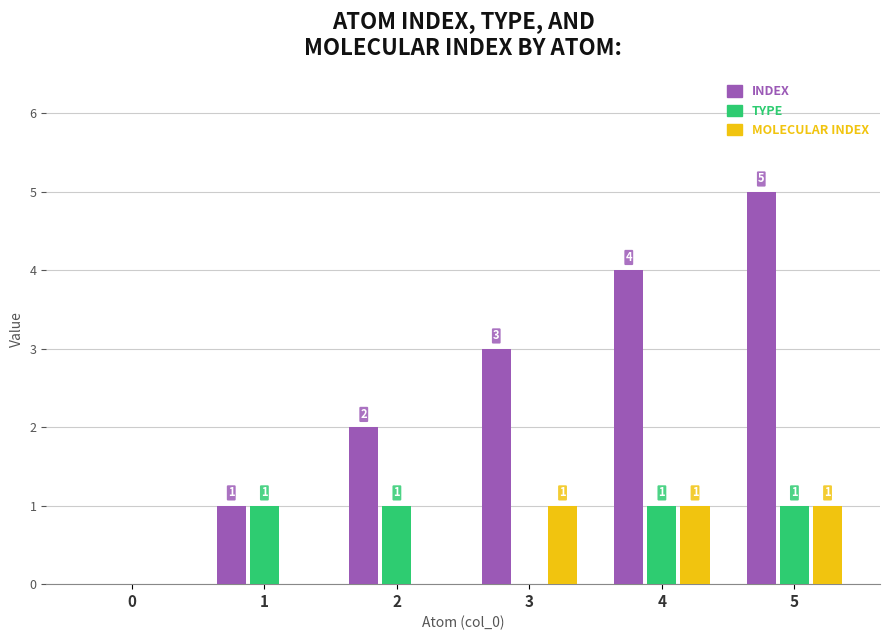

What is the greatest value displayed?

5